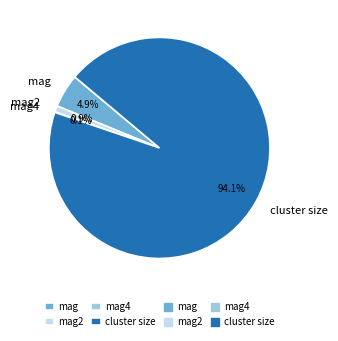

Is the sum of mag and cluster size greater than half?

Yes